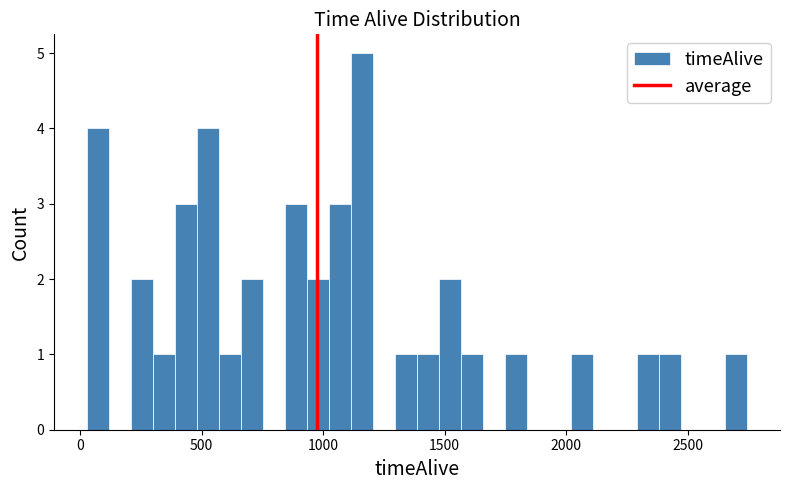

Read against the x-axis, roughly where is the centre of the tallest bar?

1150